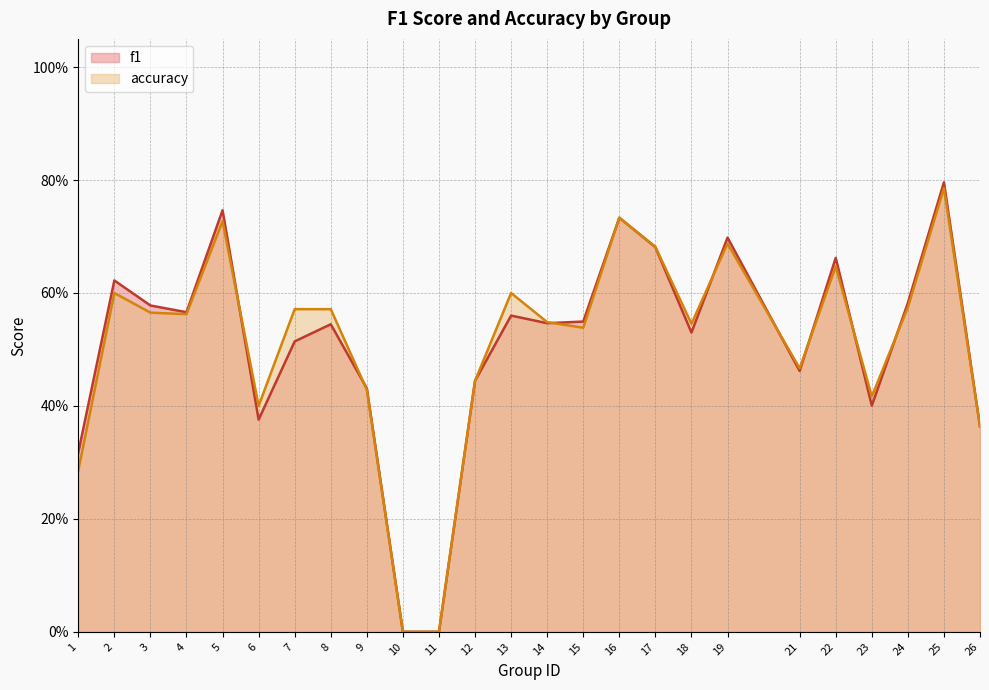

Which series ends up on top after the final intersection of accuracy and f1?

f1